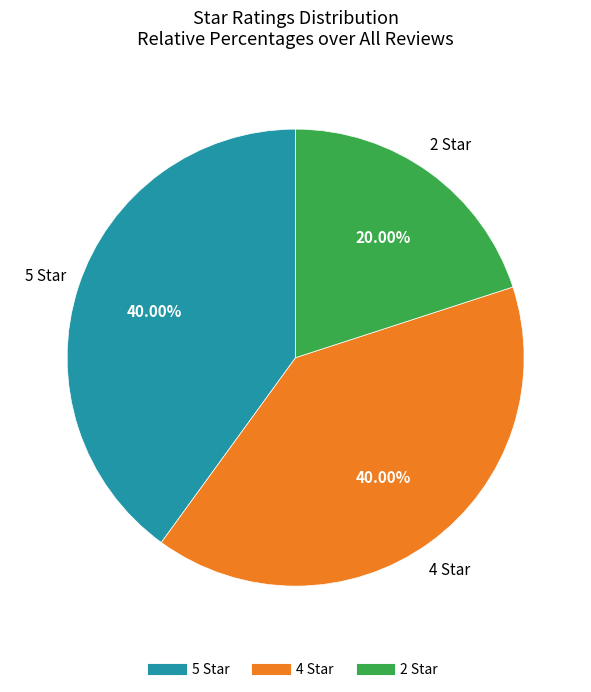

Does any single category account for the majority?

No